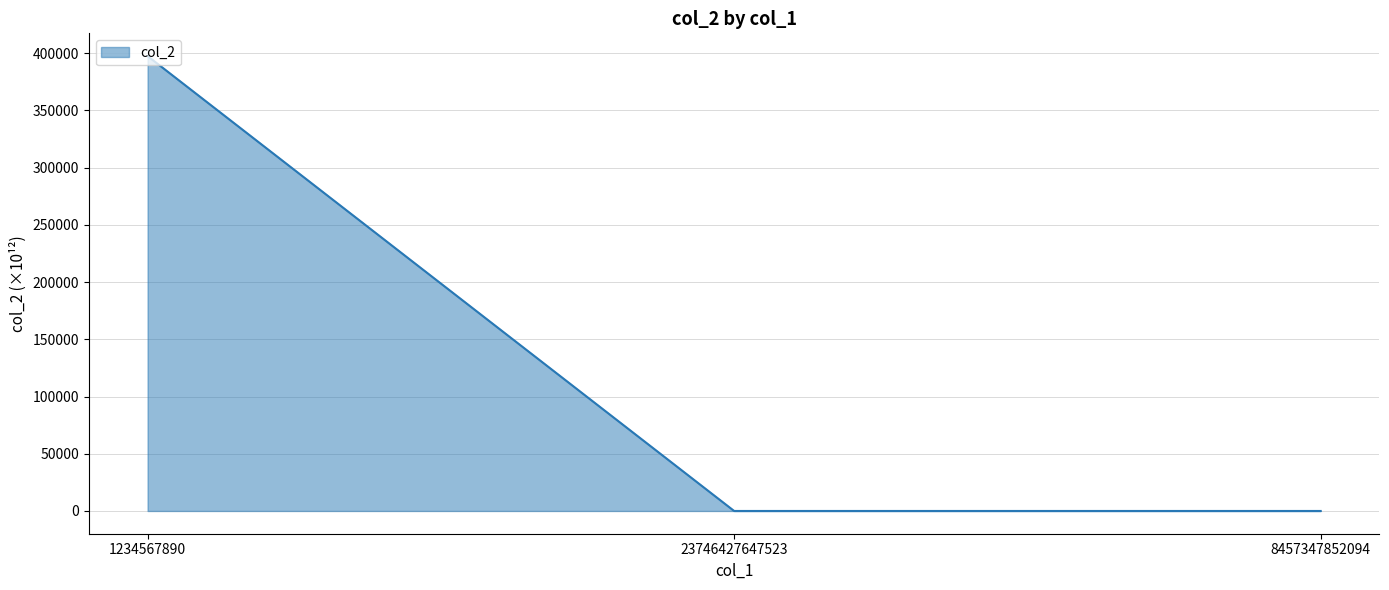

What position from the right is 23746427647523?

2